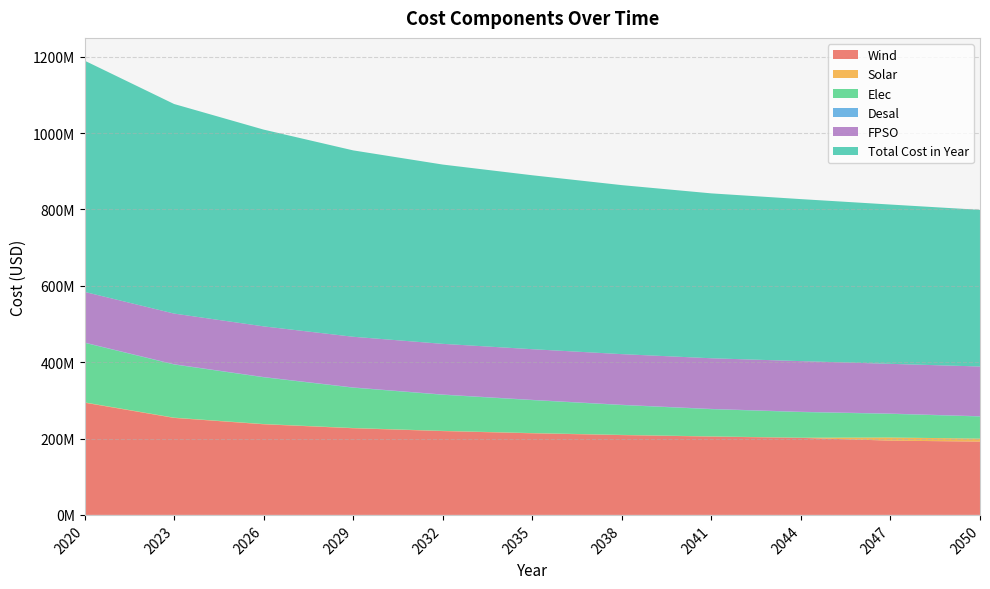

Reading left to right, what are all the values shown in this chart?

Wind: 2020=293953483.9	2023=254022350.7	2026=237350145.8	2029=226970766.4	2032=219515529.5	2035=213738860.9	2038=209046029.2	2041=205108104.8	2044=201724663.6	2047=194490336.9	2050=191920641.6
Solar: 2020=790956.3	2023=693562.9	2026=633191.7	2029=590522.5	2032=552399.1	2035=520277.4	2038=493138.1	2041=469539.7	2044=449041.2	2047=8238113.9	2050=7887078.1
Elec: 2020=156012499.4	2023=139218687.0	2026=122424874.5	2029=105631062.1	2032=94563699.6	2035=86359562.2	2038=78155424.7	2041=71318643.5	2044=67216574.7	2047=61966969.5	2050=57939483.9
Desal: 2020=654409.2	2023=654409.2	2026=654409.2	2029=654409.2	2032=654409.2	2035=654409.2	2038=654409.2	2041=654409.2	2044=654409.2	2047=642061.8	2050=642061.8
FPSO: 2020=132701039.9	2023=132701039.9	2026=132701039.9	2029=132701039.9	2032=132701039.9	2035=132701039.9	2038=132701039.9	2041=132701039.9	2044=132701039.9	2047=130288293.7	2050=130288293.7
Total Cost in Year: 2020=605661178.6	2023=548838839.6	2026=515312451.1	2029=488096590.0	2032=469535867.2	2035=455522939.4	2038=442598830.9	2041=431800527.0	2044=424294518.5	2047=417174565.8	2050=410226349.0